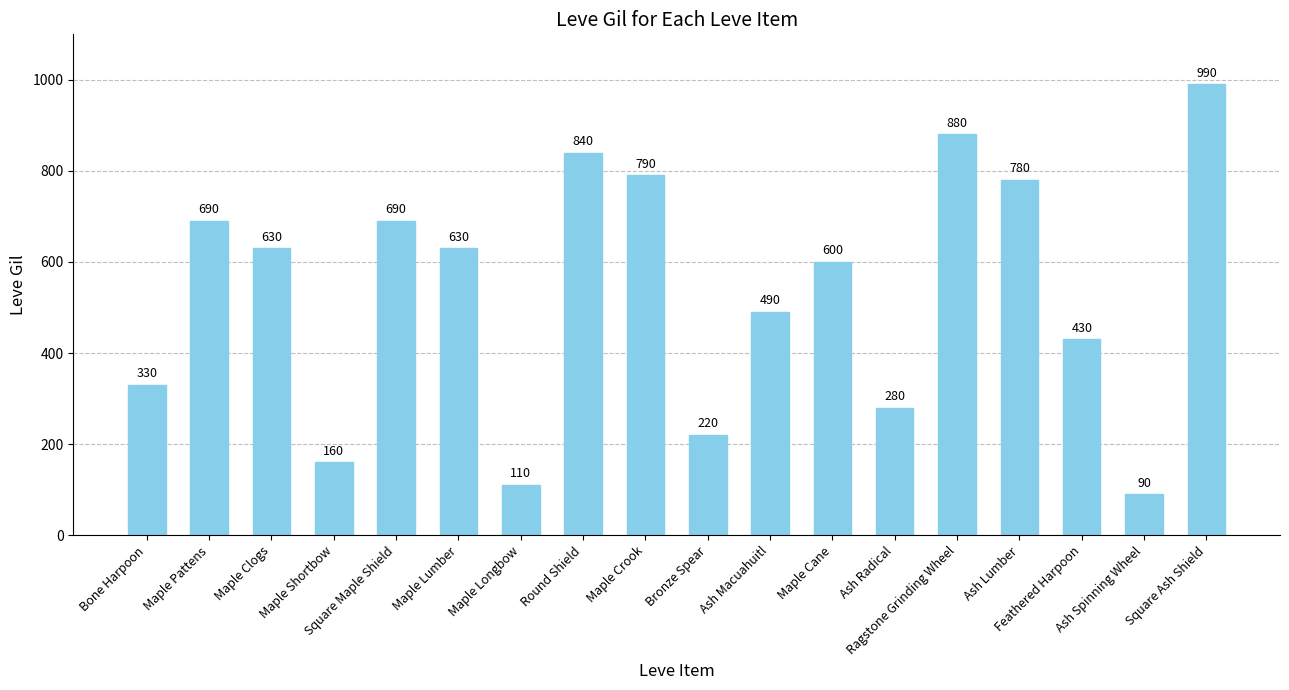

Where is the data nearest to the value 540?

Ash Macuahuitl